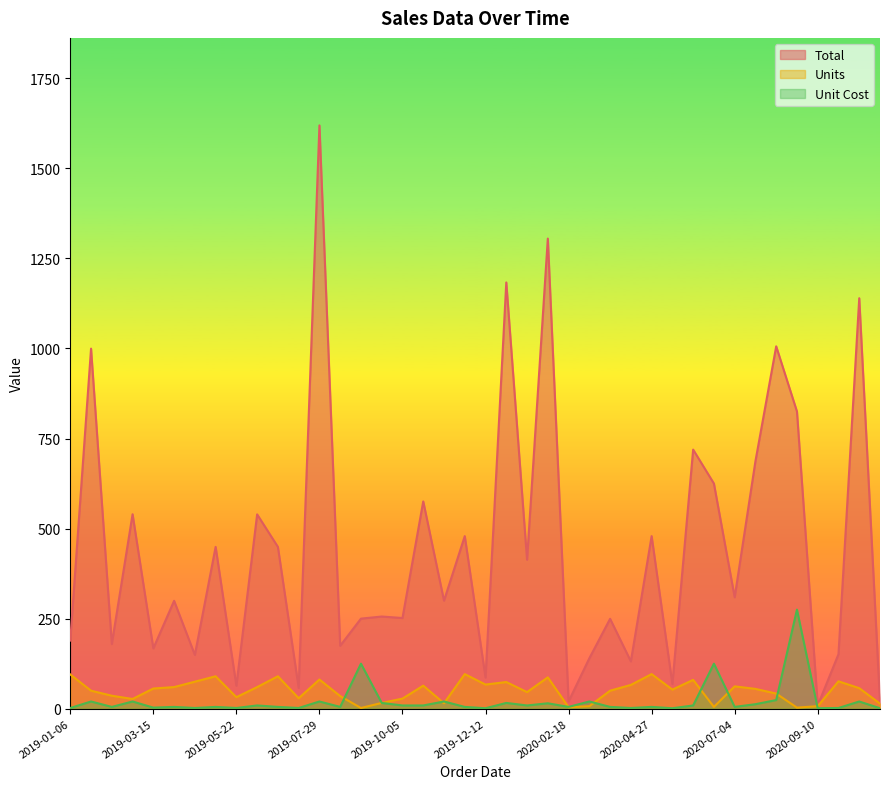

What is the lowest value of the Units series?

2.0